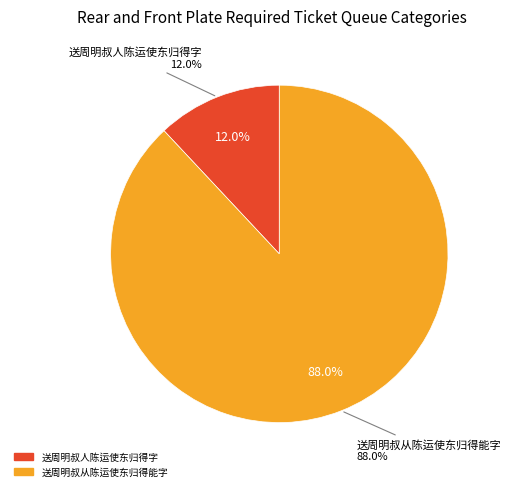

Which slice is the largest?

送周明叔从陈运使东归得能字